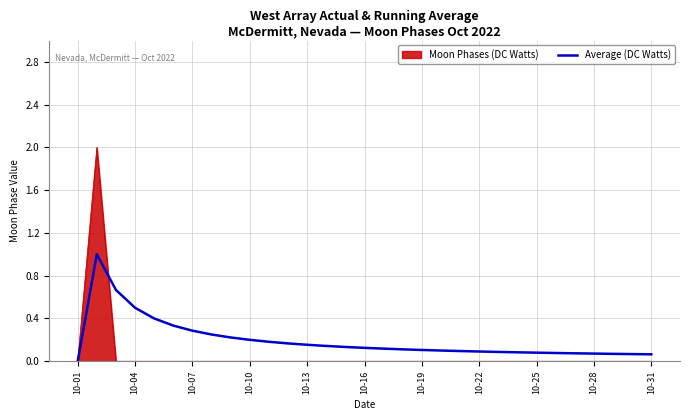

What is the maximum value shown in the chart?

2.0